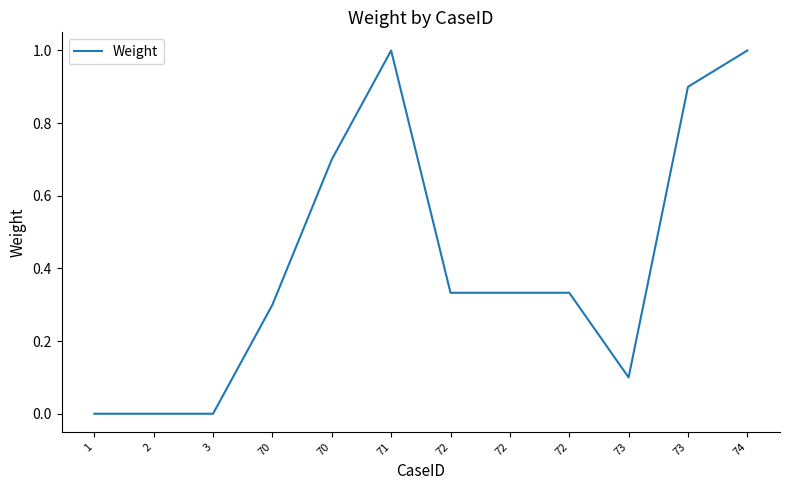

How many points are higher than both their immediate neighbors (excluding endpoints)?

1